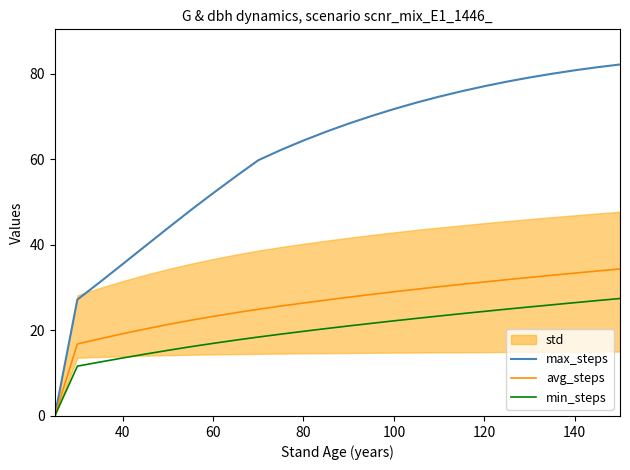

The value of avg_steps at 80 is 26.4. True or false?

True